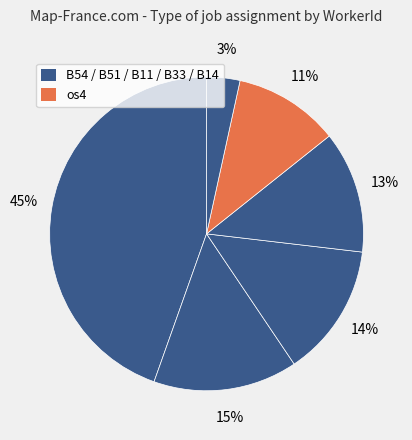

How many slices are in this pie chart?

6